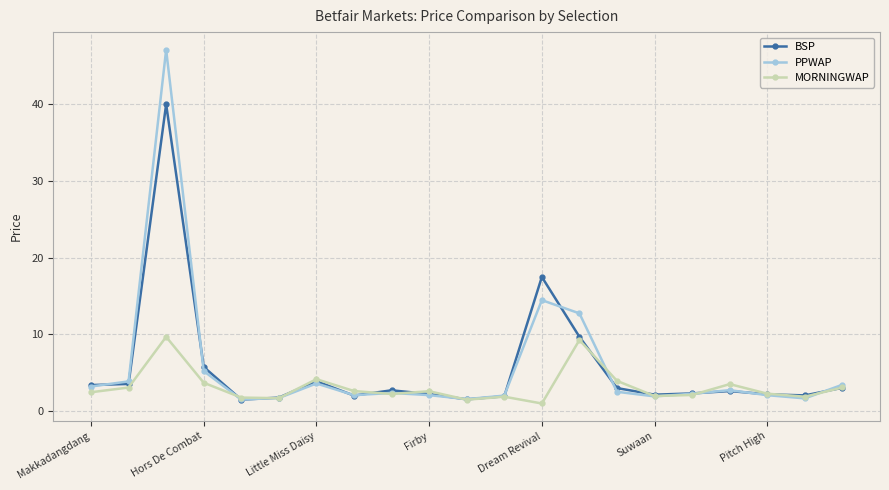

Which series has the largest range (max minus min)?

PPWAP